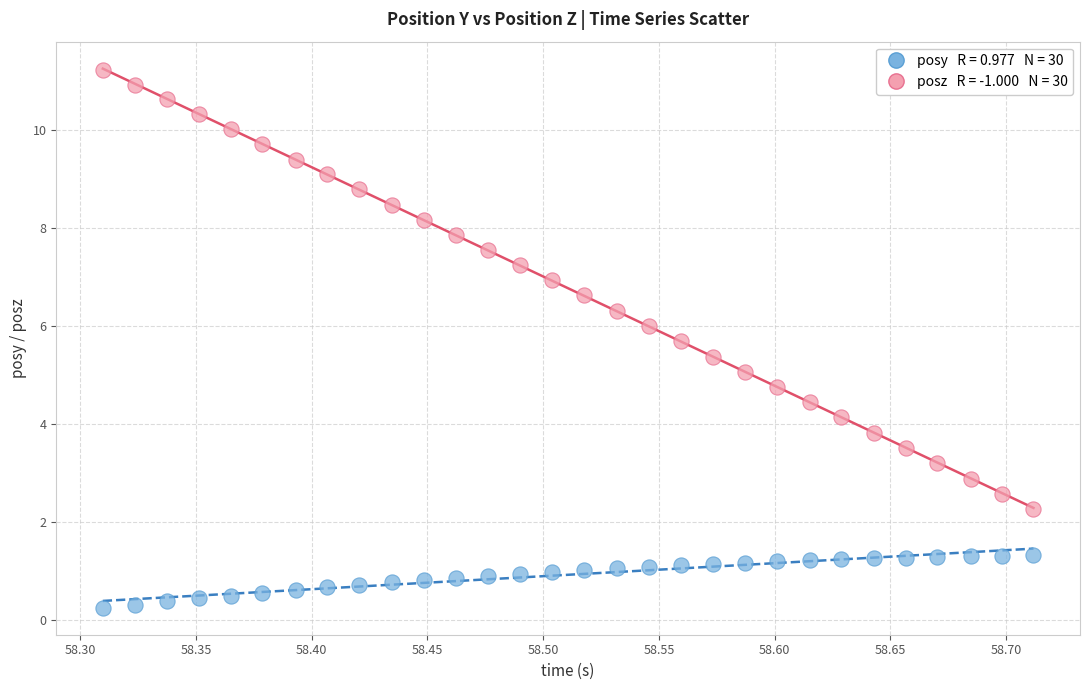

Across all data points, what is the range of Y values (max minus min)?

11.0